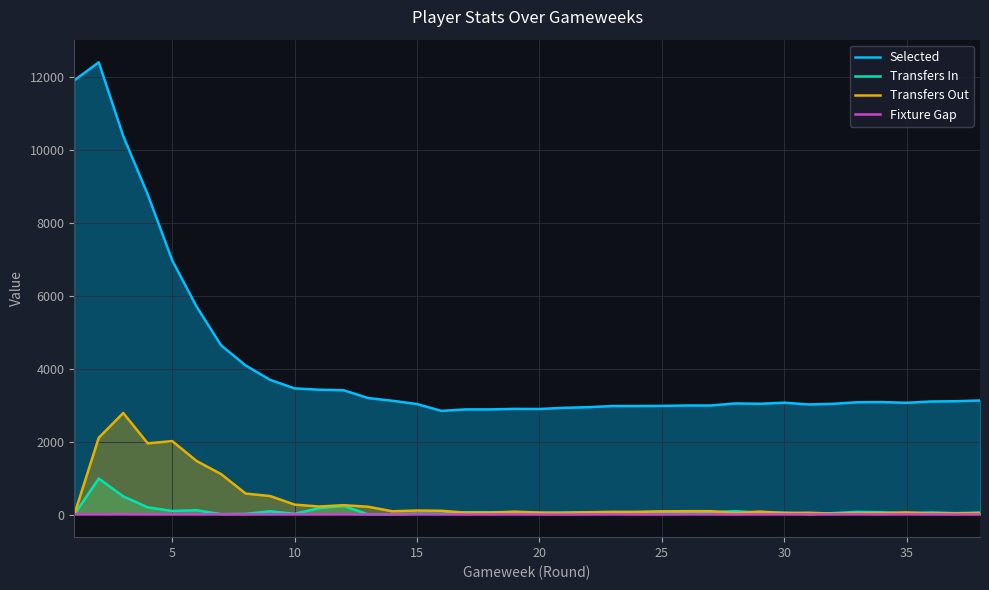

At how many categories does at least one series exceed 4705?

6